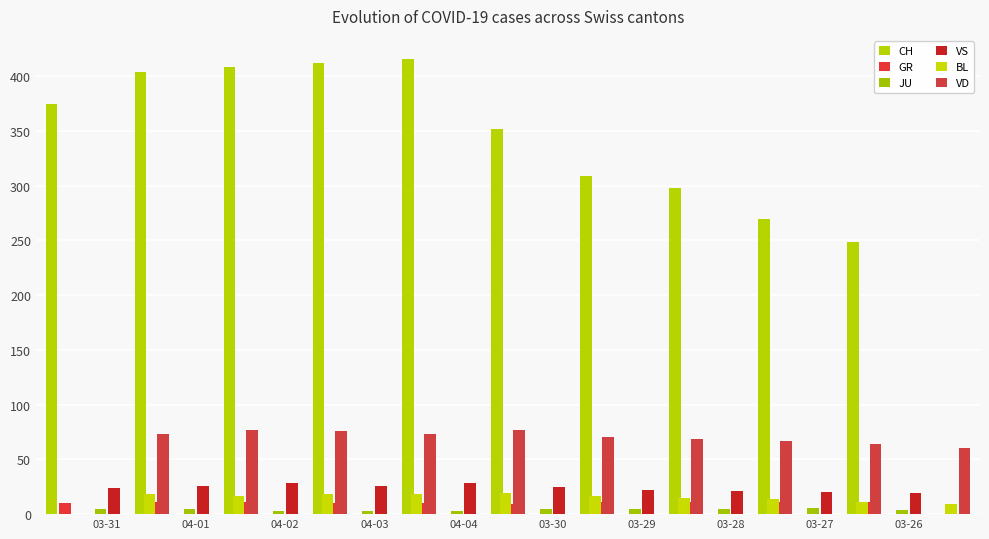

List the series in order of their peak value, highest first.

CH, VD, VS, BL, GR, JU